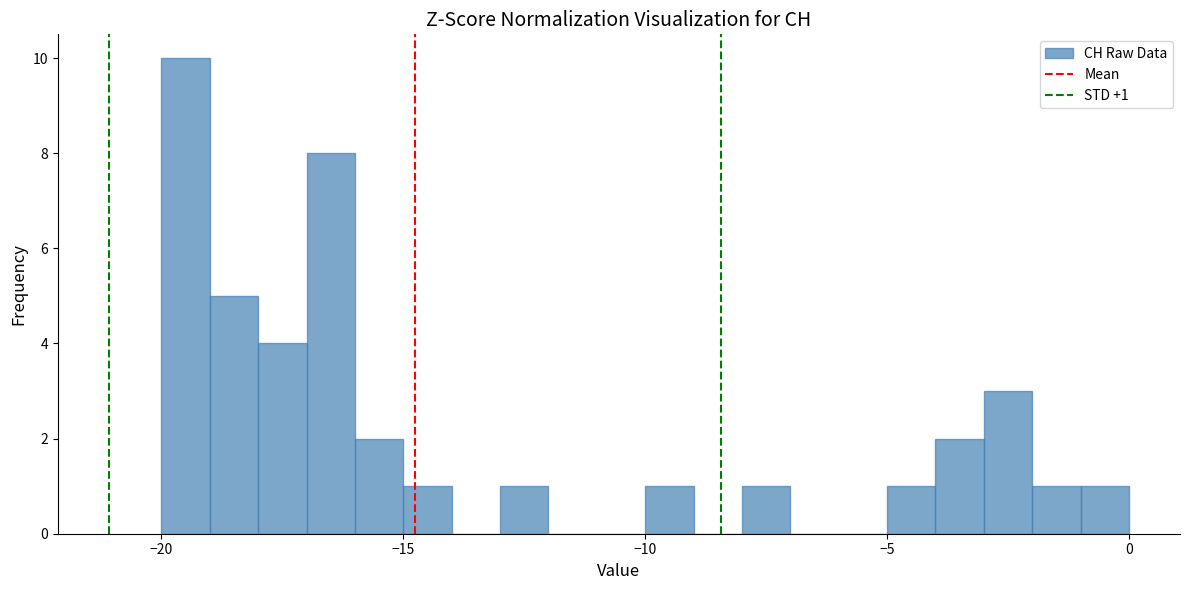

Read against the x-axis, roughly where is the centre of the tallest bar?

-19.5